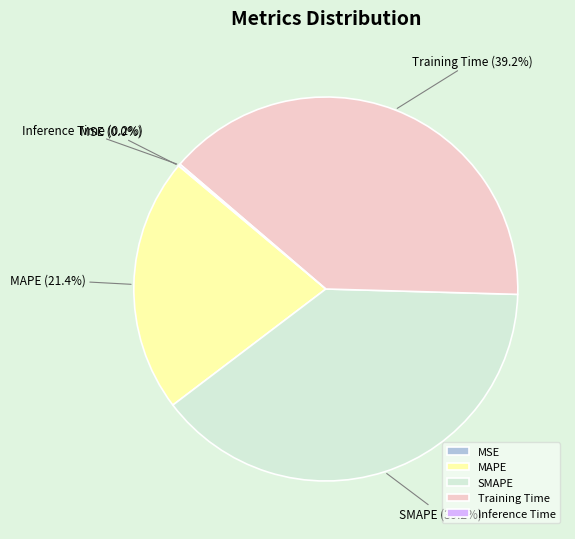

To the nearest percent, what is the difference between the largest and smallest slice percentages?

39%